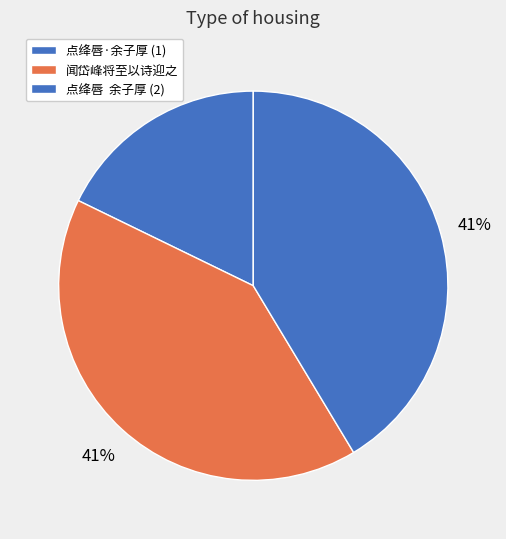

Which slice is the largest?

点绛唇  余子厚从西安还蜀，遣使迎之，用俞商卿韵先寄